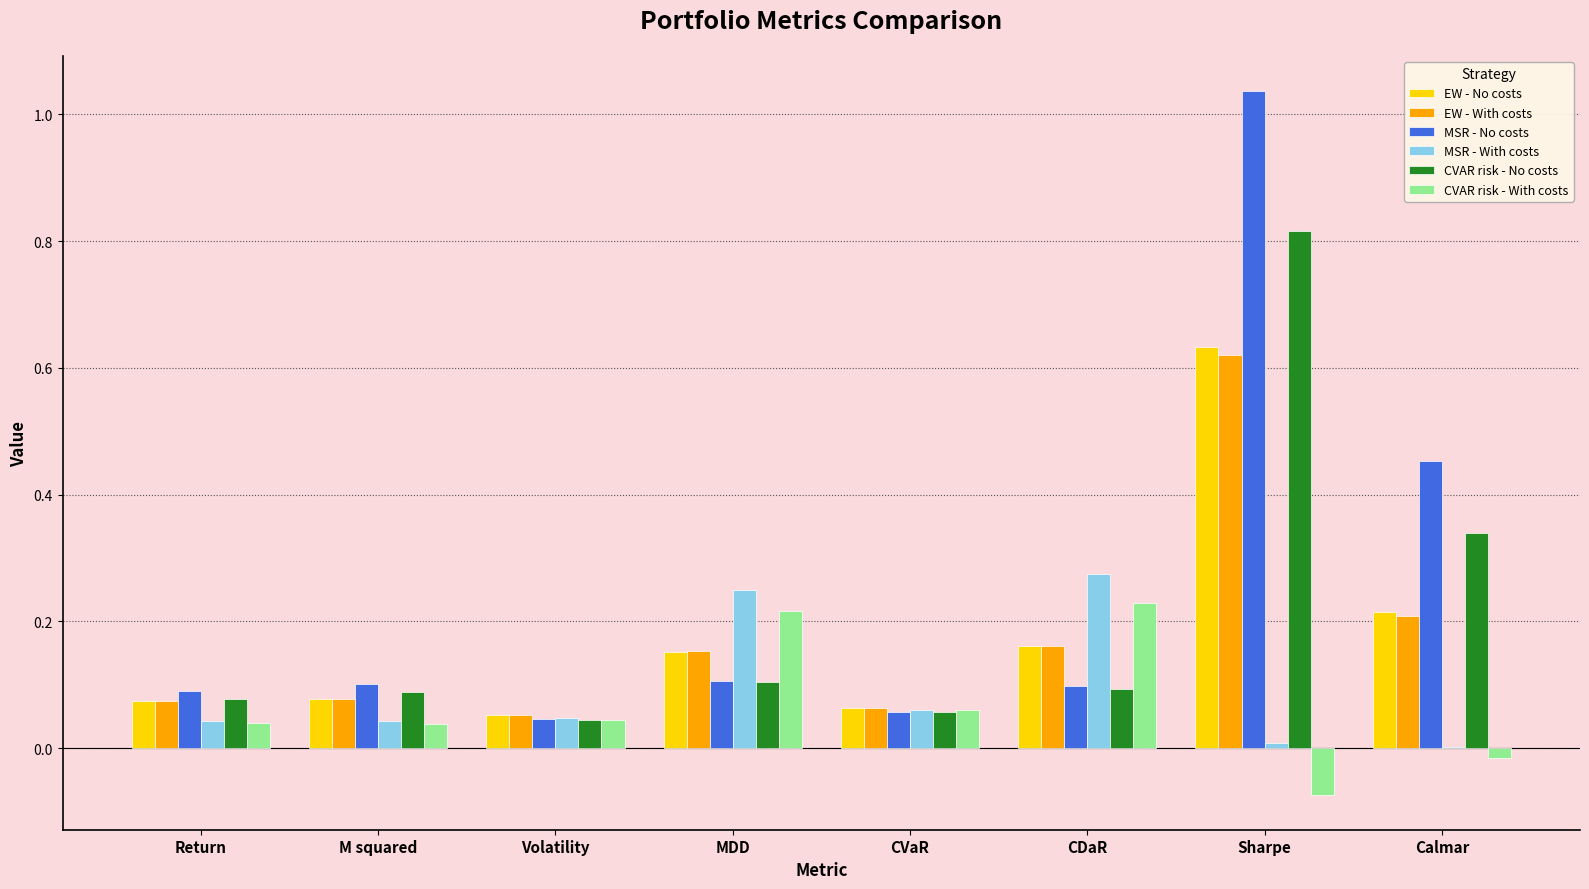

At which category does the chart reach its peak across all series?

Sharpe